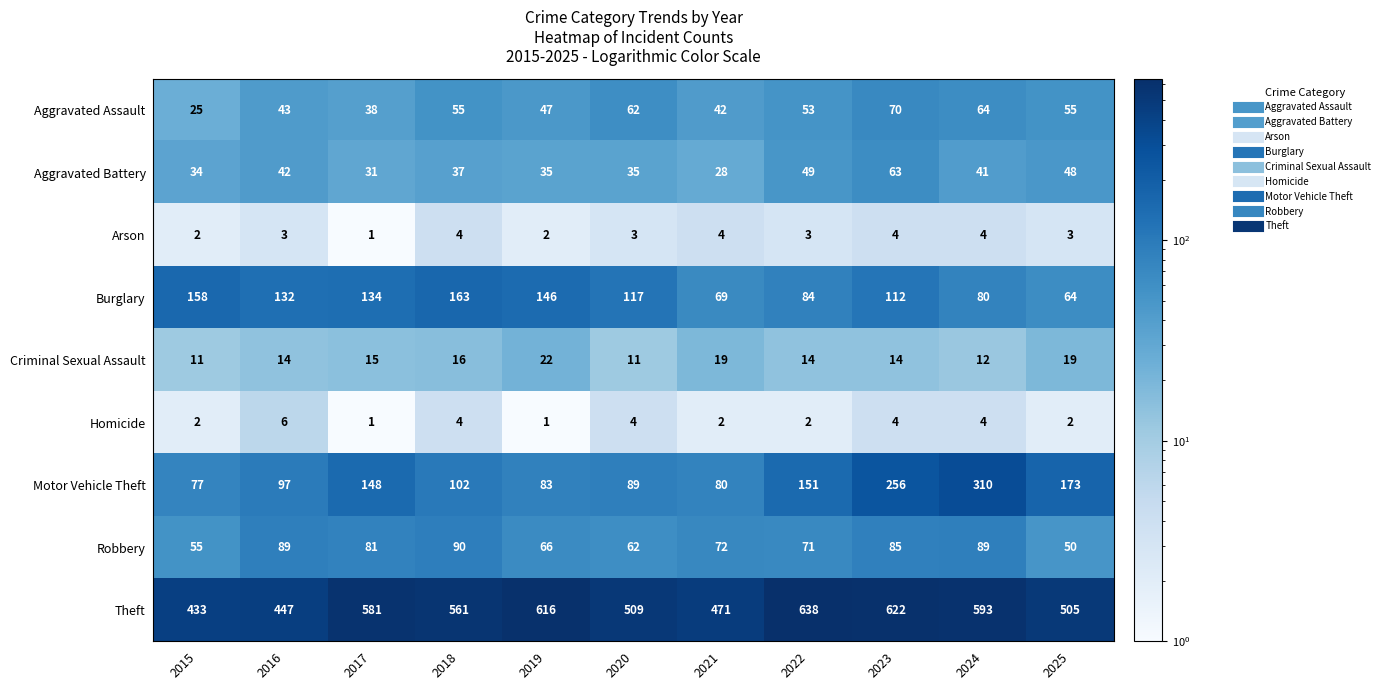

Is it true that Burglary equals 205 at 2015?

False